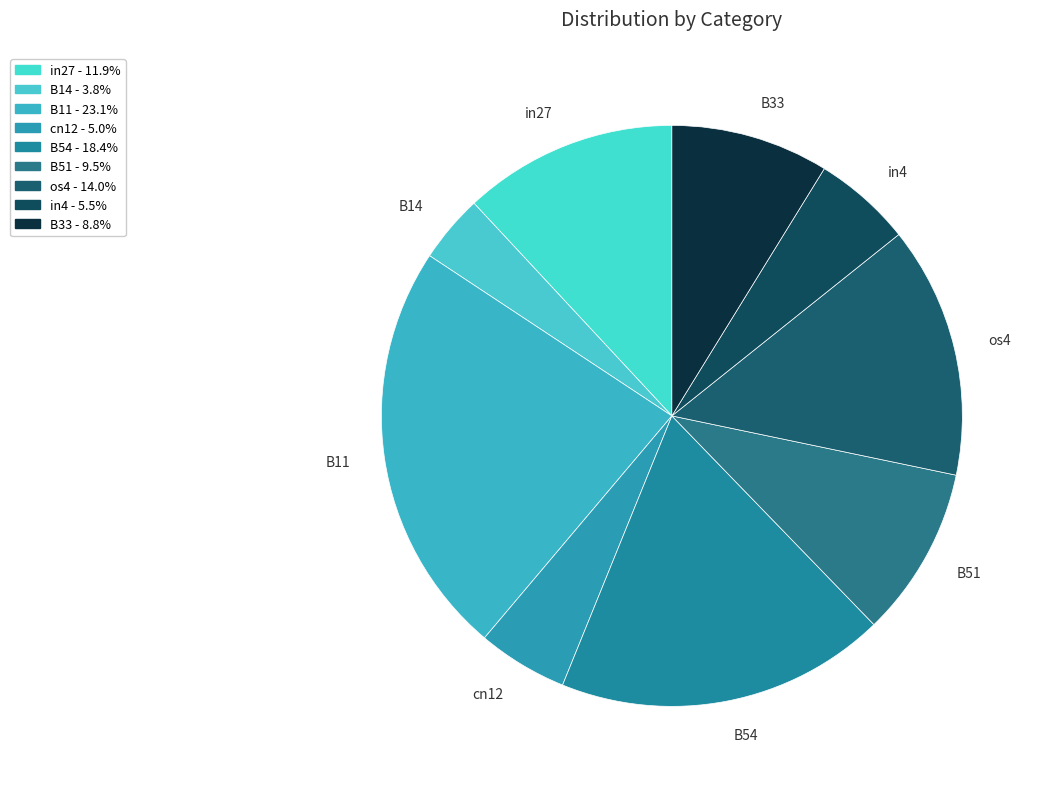

Which slice is the smallest?

B14